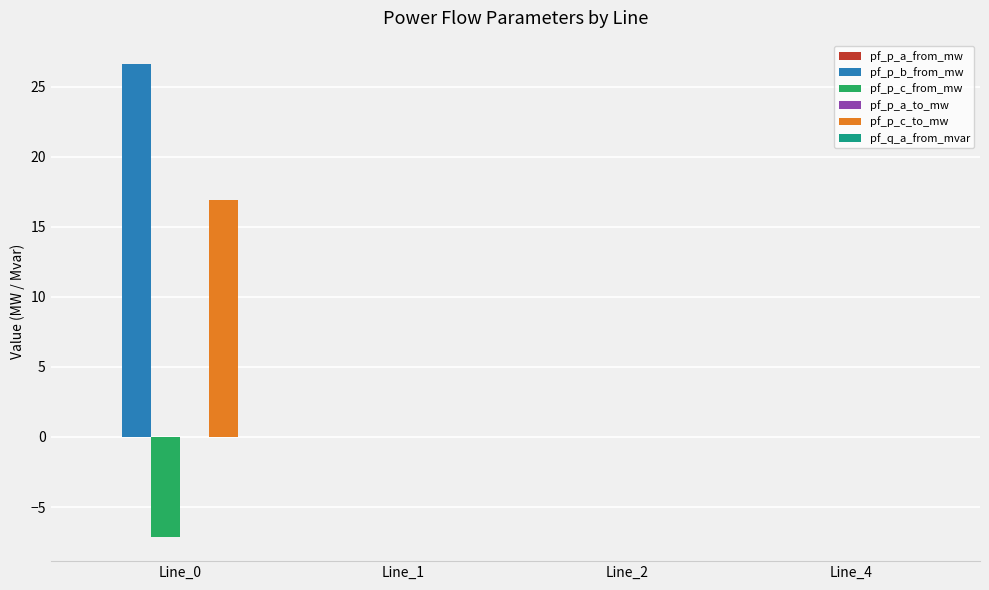

Count the number of data series in this chart.

6